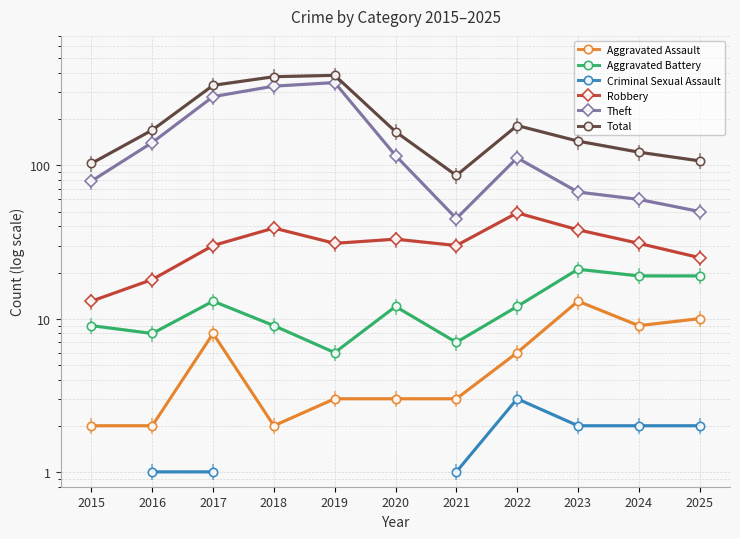

At which label does Total first exceed 166?

2016